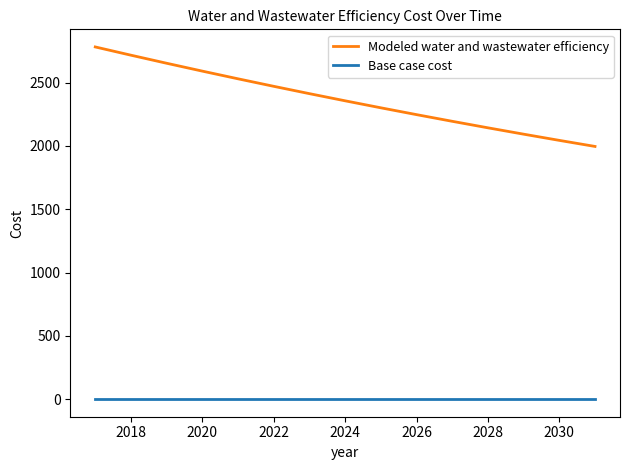

List the series in order of their peak value, lowest first.

Base case cost, Modeled water and wastewater efficiency